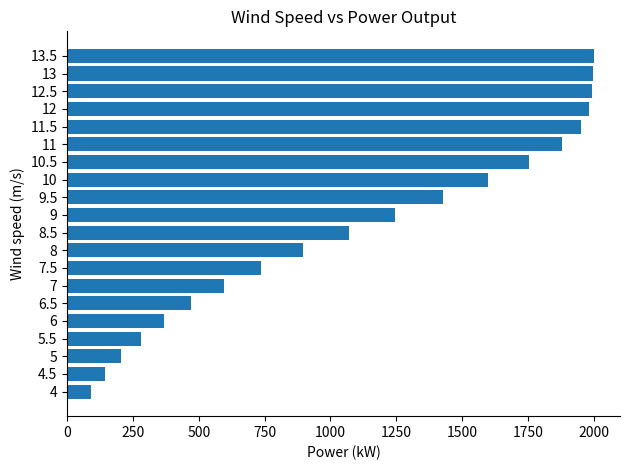

What is the smallest value displayed?

89